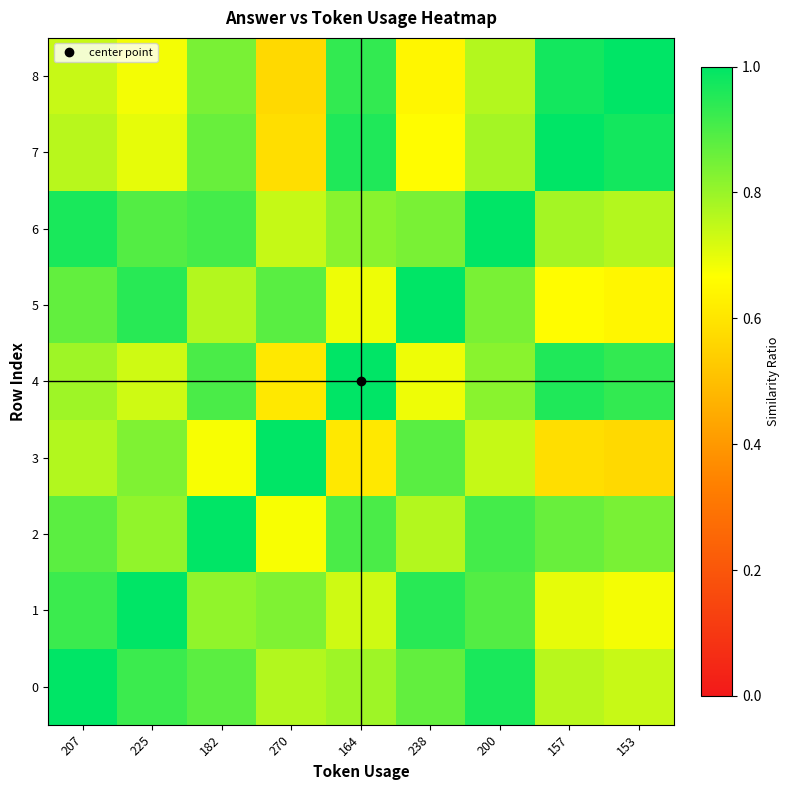

Reading left to right, transcribe all the data shown in this chart.

0: 207=1.0	225=0.9	182=0.9	270=0.8	164=0.8	238=0.9	200=1.0	157=0.8	153=0.7
1: 207=0.9	225=1.0	182=0.8	270=0.8	164=0.7	238=0.9	200=0.9	157=0.7	153=0.7
2: 207=0.9	225=0.8	182=1.0	270=0.7	164=0.9	238=0.8	200=0.9	157=0.9	153=0.8
3: 207=0.8	225=0.8	182=0.7	270=1.0	164=0.6	238=0.9	200=0.7	157=0.6	153=0.6
4: 207=0.8	225=0.7	182=0.9	270=0.6	164=1.0	238=0.7	200=0.8	157=1.0	153=0.9
5: 207=0.9	225=0.9	182=0.8	270=0.9	164=0.7	238=1.0	200=0.8	157=0.7	153=0.6
6: 207=1.0	225=0.9	182=0.9	270=0.7	164=0.8	238=0.8	200=1.0	157=0.8	153=0.8
7: 207=0.8	225=0.7	182=0.9	270=0.6	164=1.0	238=0.7	200=0.8	157=1.0	153=1.0
8: 207=0.7	225=0.7	182=0.8	270=0.6	164=0.9	238=0.6	200=0.8	157=1.0	153=1.0